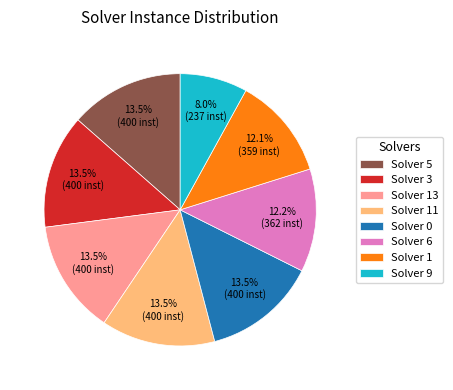

Which category has the smallest portion of the pie?

Solver 9